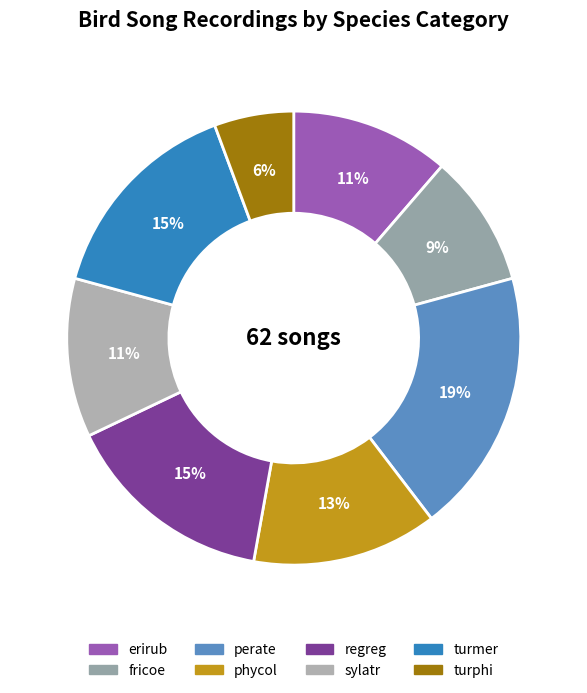

How many segments does this pie chart have?

8